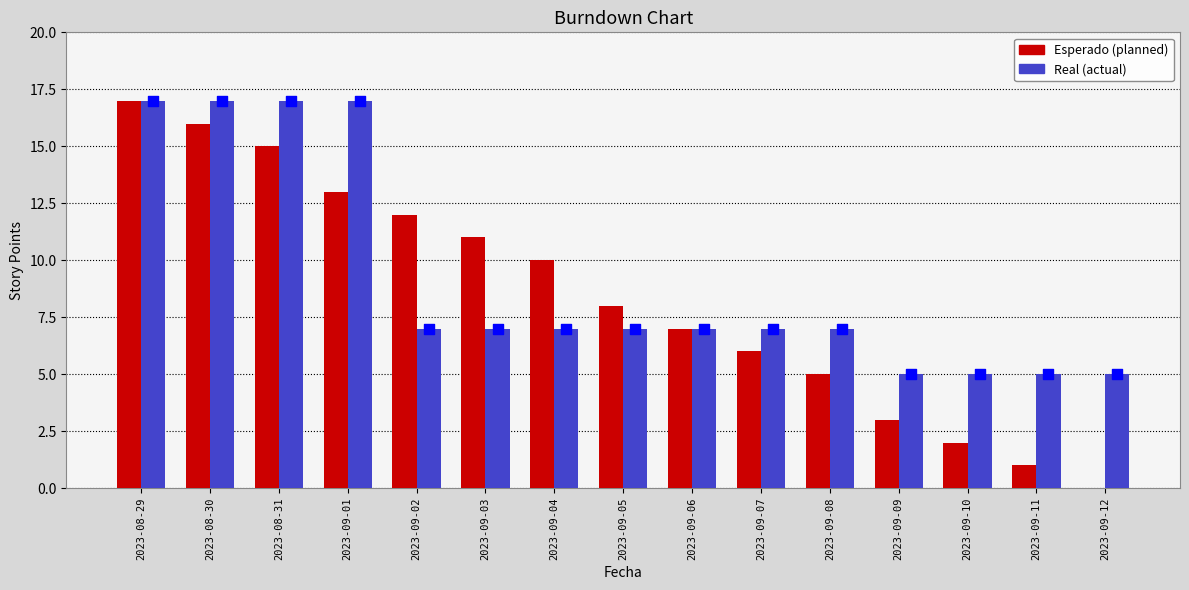

Which series reaches the minimum Y coordinate?

Esperado